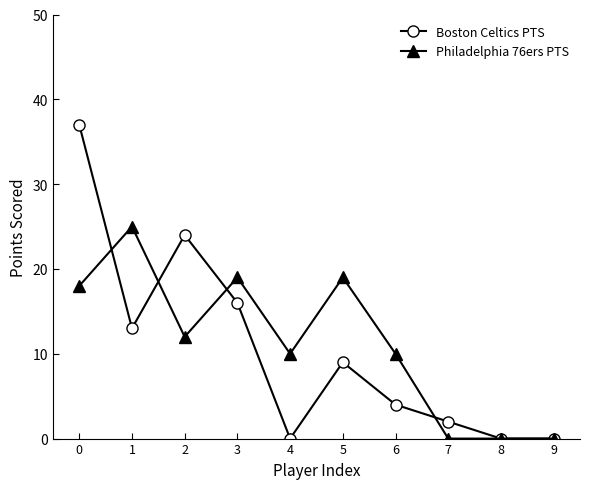

What value does the Boston Celtics PTS series have at 2?

24